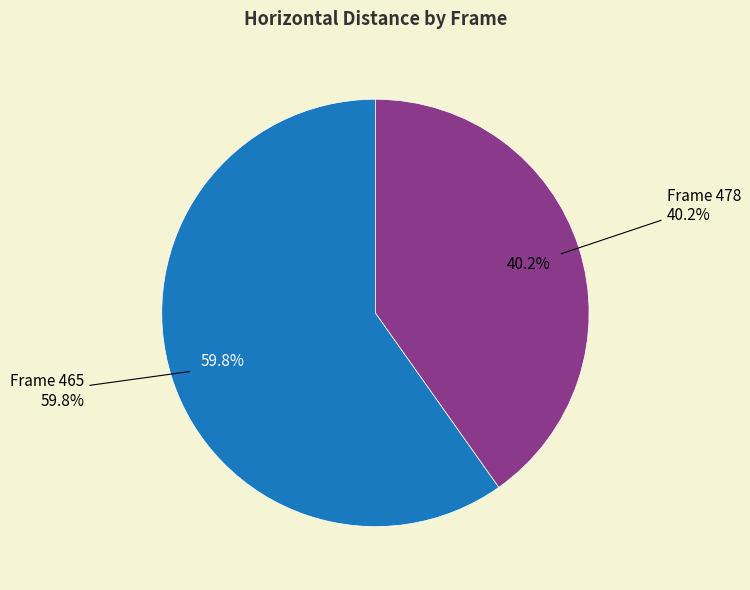

Is 478 the majority of the pie?

No